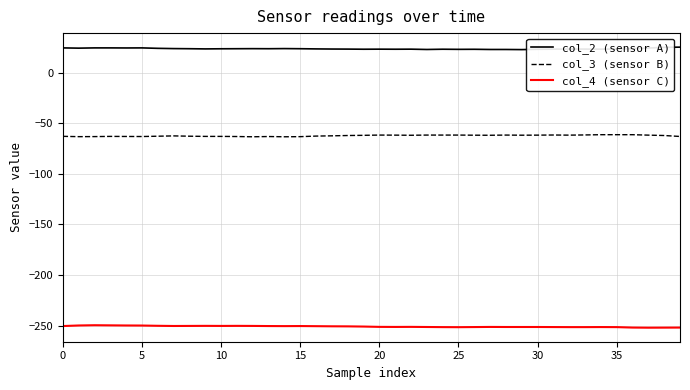

True or false: col_3 (sensor B) and col_2 (sensor A) cross at least once.

False